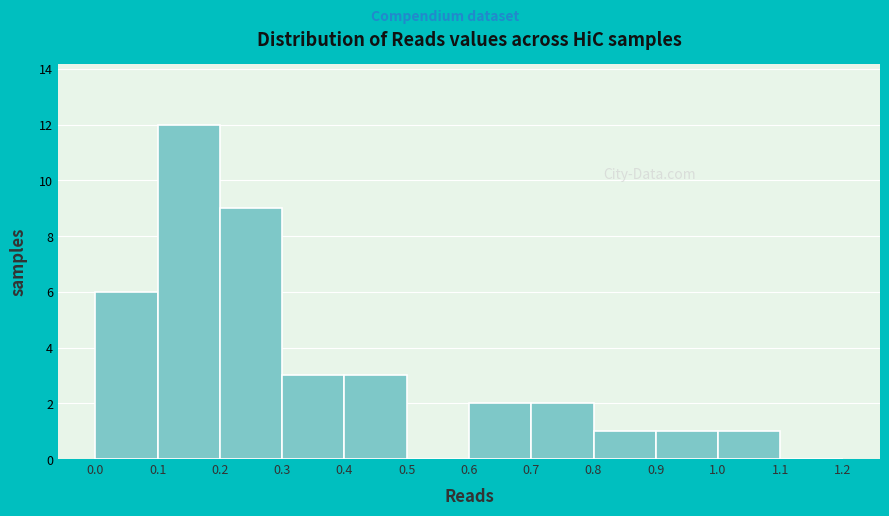

Reading left to right, transcribe this chart: for each bar, give the range it covers on the x-axis and its height. The values are not printed on the chart, so give them approximately, as read against the axis.

0.0 to 0.1: 6
0.1 to 0.2: 12
0.2 to 0.3: 9
0.3 to 0.4: 3
0.4 to 0.5: 3
0.5 to 0.6: 0
0.6 to 0.7: 2
0.7 to 0.8: 2
0.8 to 0.9: 1
0.9 to 1.0: 1
1.0 to 1.1: 1
1.1 to 1.2: 0